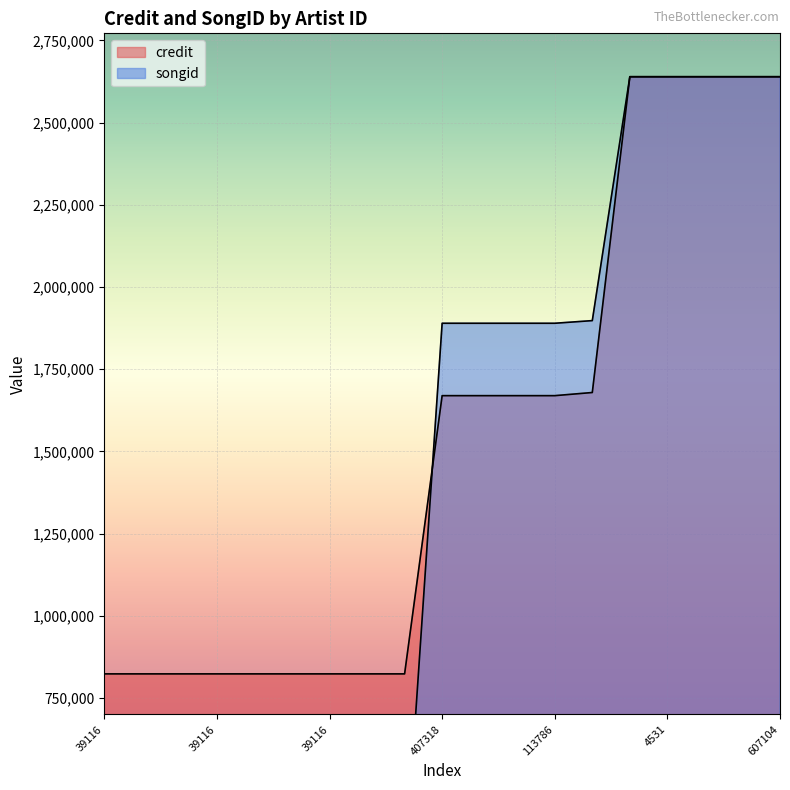

What is the sum of all songid values?

24482988.2